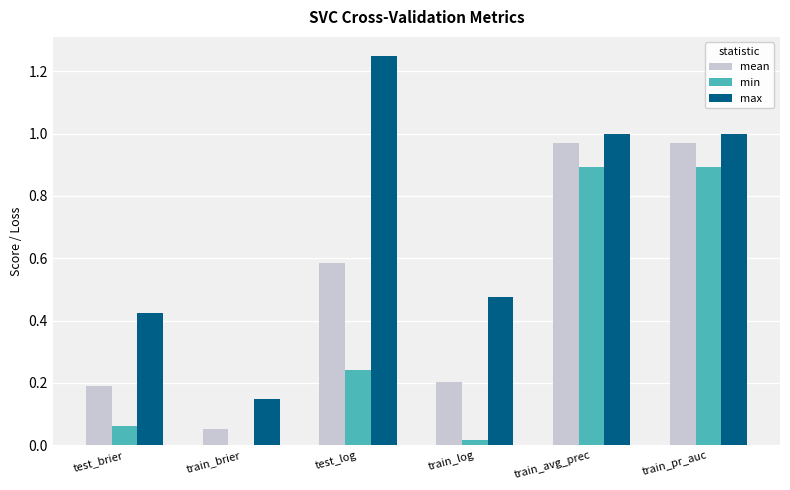

Are the bars horizontal?

No